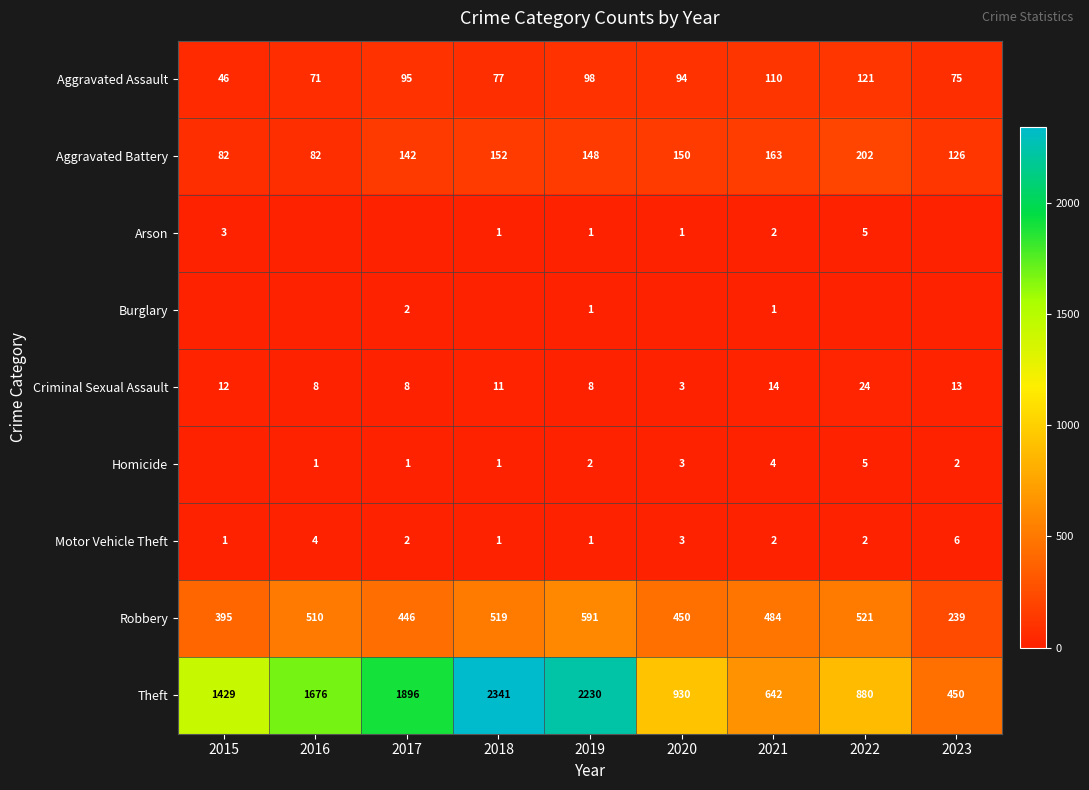

The value of Homicide at 2017 is 1. True or false?

True